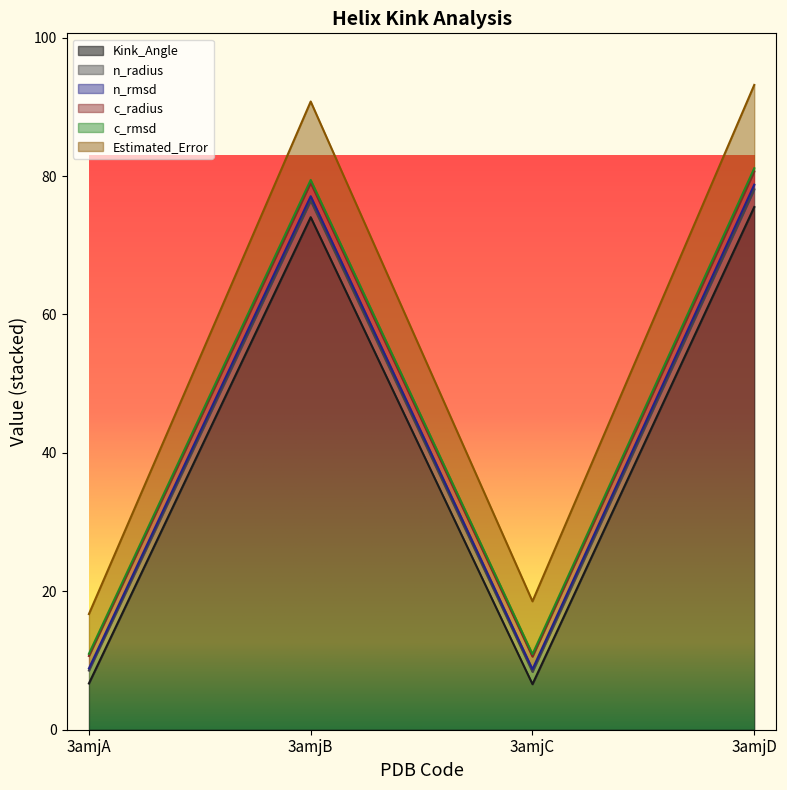

True or false: Kink_Angle and n_radius intersect in this chart.

False